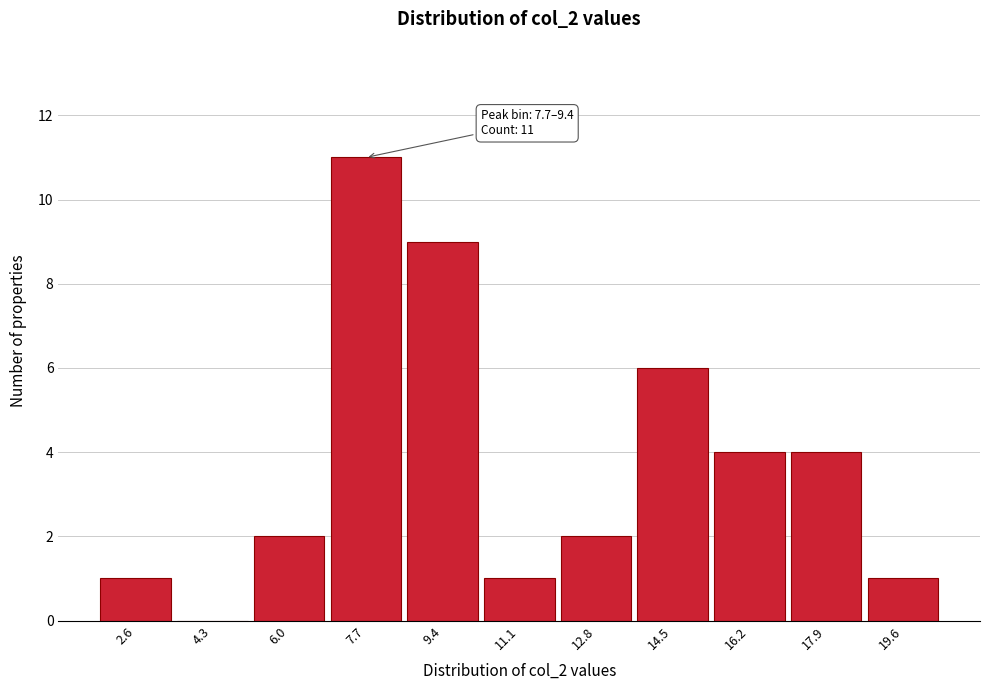

Reading left to right, extract all data points from this chart.

2.6=1	4.3=0	6.0=2	7.7=11	9.4=9	11.1=1	12.8=2	14.5=6	16.2=4	17.9=4	19.6=1